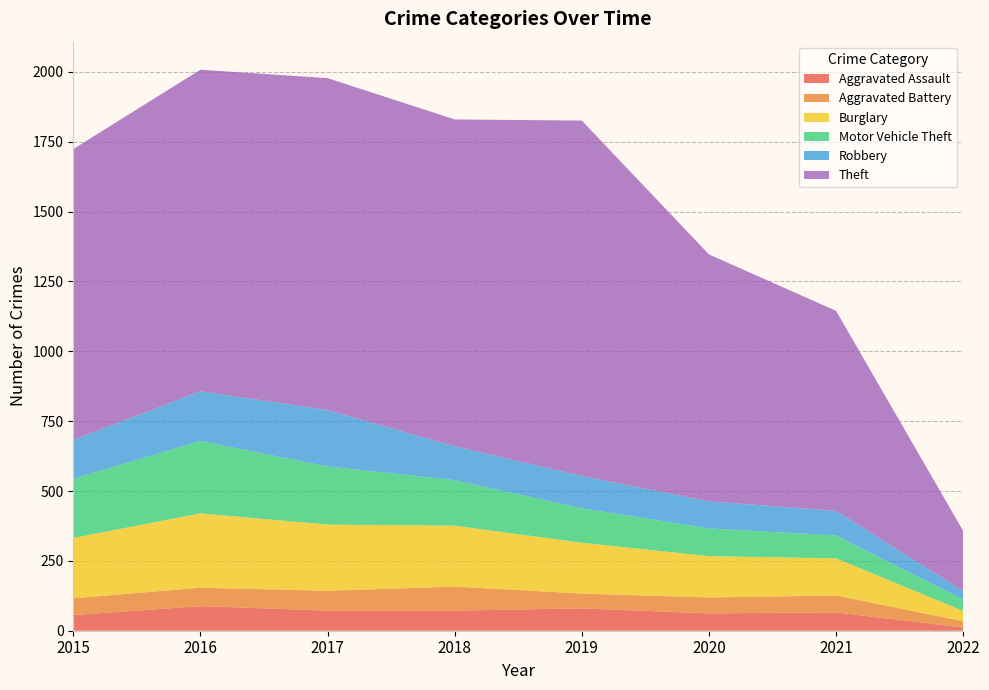

Reading right to left, extract all data points from this chart.

Aggravated Assault: 11	66	62	80	72	72	88	56
Aggravated Battery: 23	60	57	53	86	71	66	60
Burglary: 37	133	148	182	218	237	266	216
Motor Vehicle Theft: 40	82	99	123	163	208	259	212
Robbery: 31	88	97	116	121	202	178	139
Theft: 215	716	884	1272	1170	1188	1151	1041